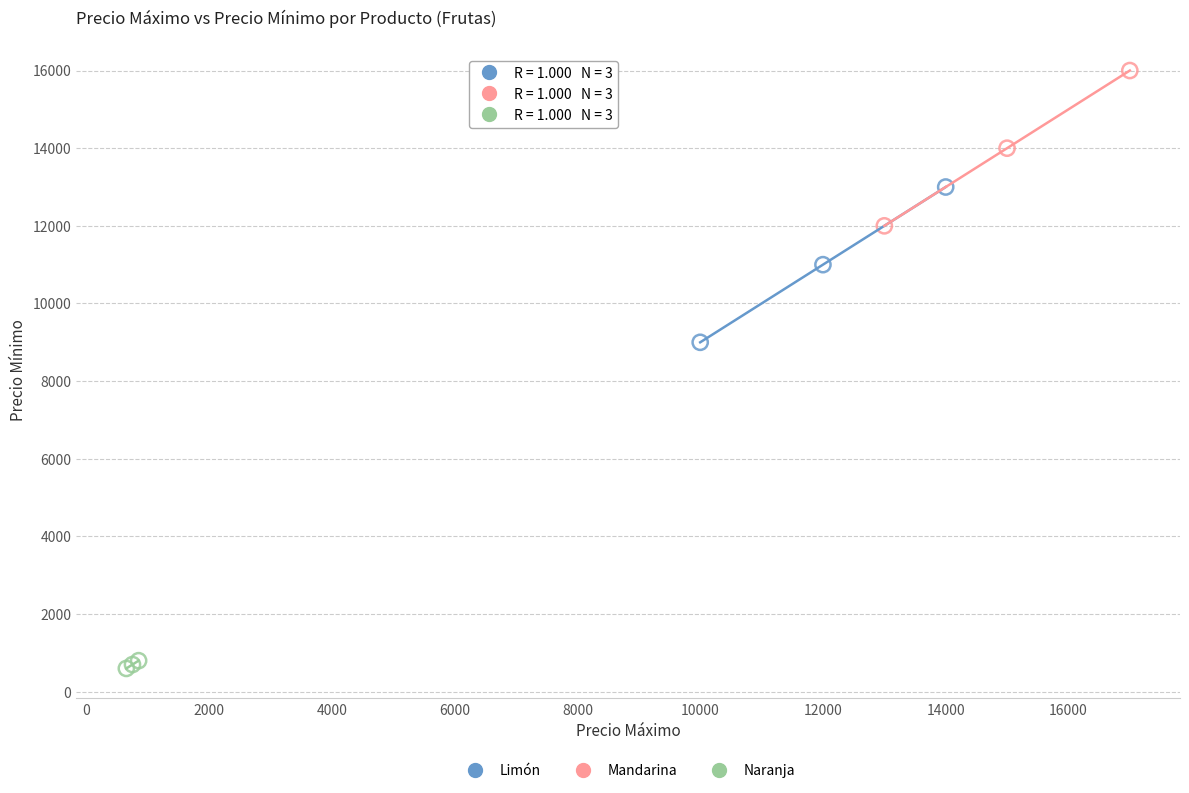

Which series reaches the maximum Y coordinate?

Mandarina